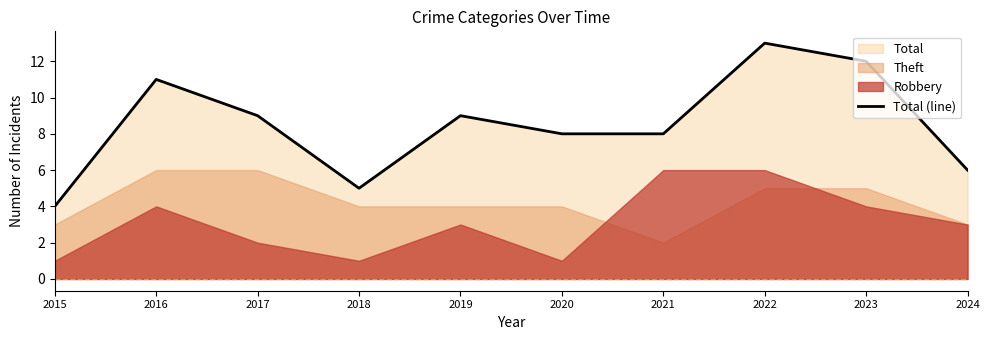

How many data points are above 9?

3